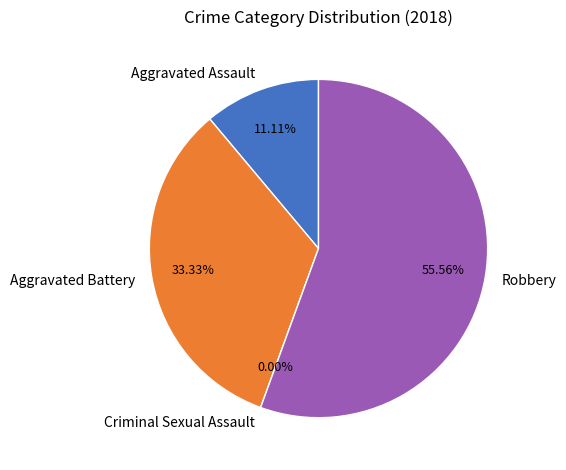

Rank the categories by value from highest to lowest.

Robbery, Aggravated Battery, Aggravated Assault, Criminal Sexual Assault